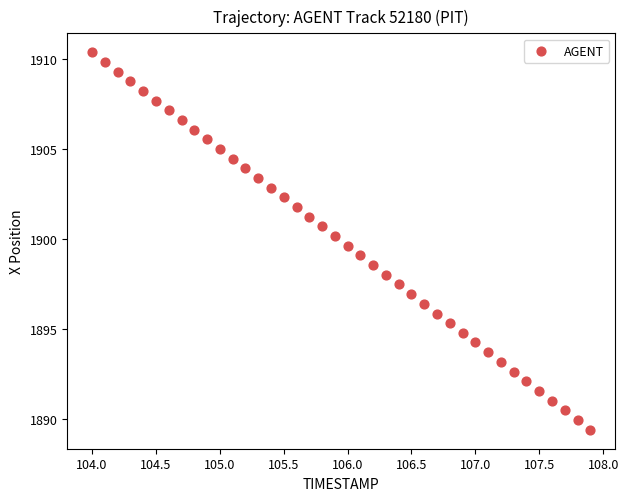

What is the range of Y values (max minus min)?

21.0